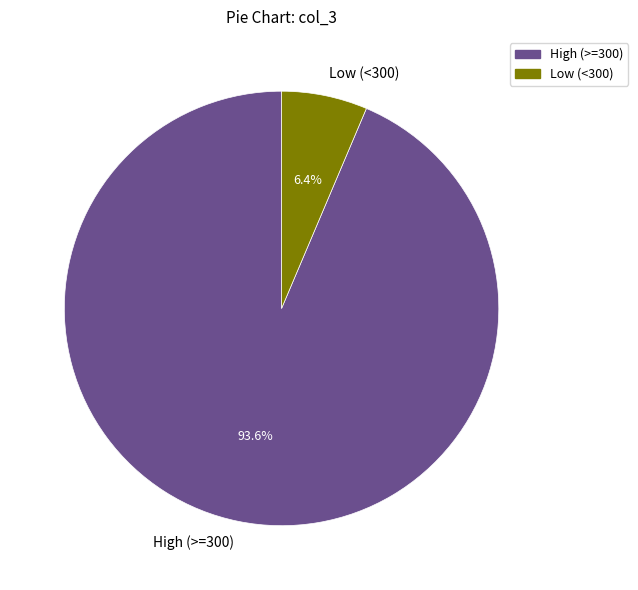

How much of the chart is everything except Low (<300)?

93.6%